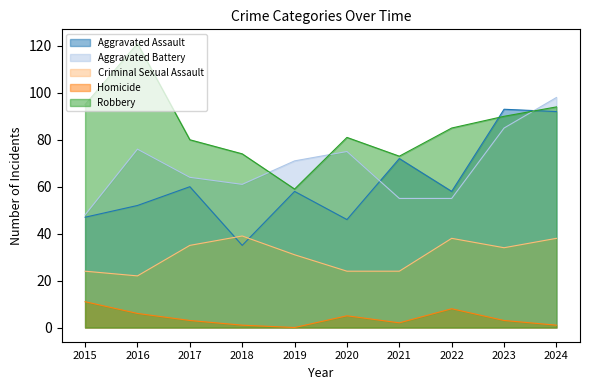

Reading right to left, list all the values displayed in this chart.

Aggravated Assault: 92	93	58	72	46	58	35	60	52	47
Aggravated Battery: 98	85	55	55	75	71	61	64	76	48
Criminal Sexual Assault: 38	34	38	24	24	31	39	35	22	24
Homicide: 1	3	8	2	5	0	1	3	6	11
Robbery: 94	90	85	73	81	59	74	80	121	95